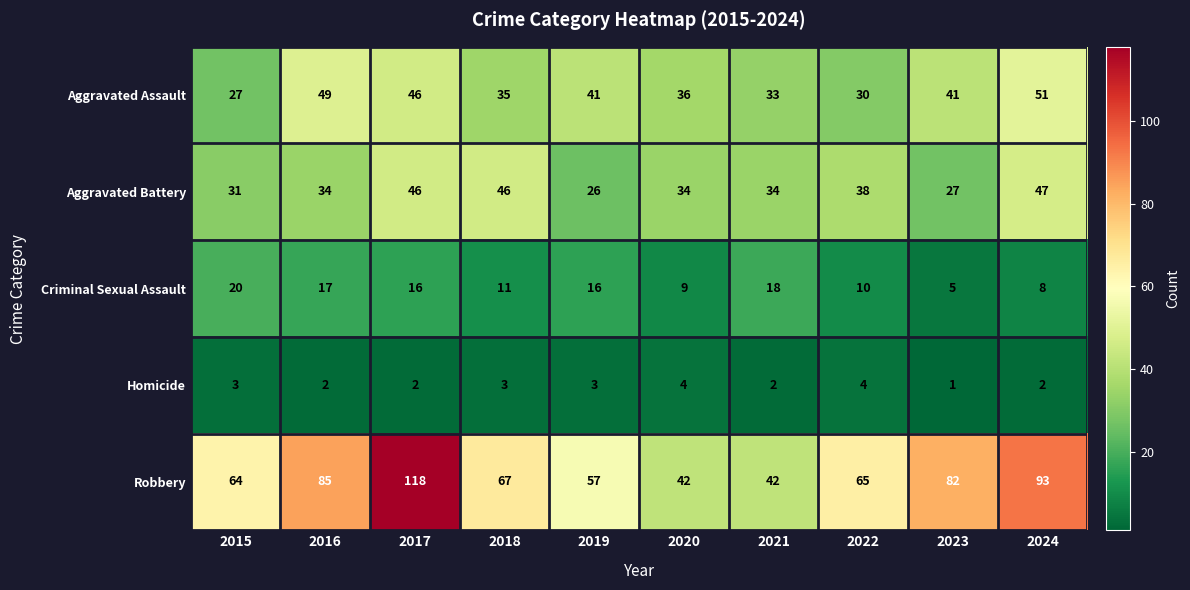

Which series has the largest total across all categories?

Robbery